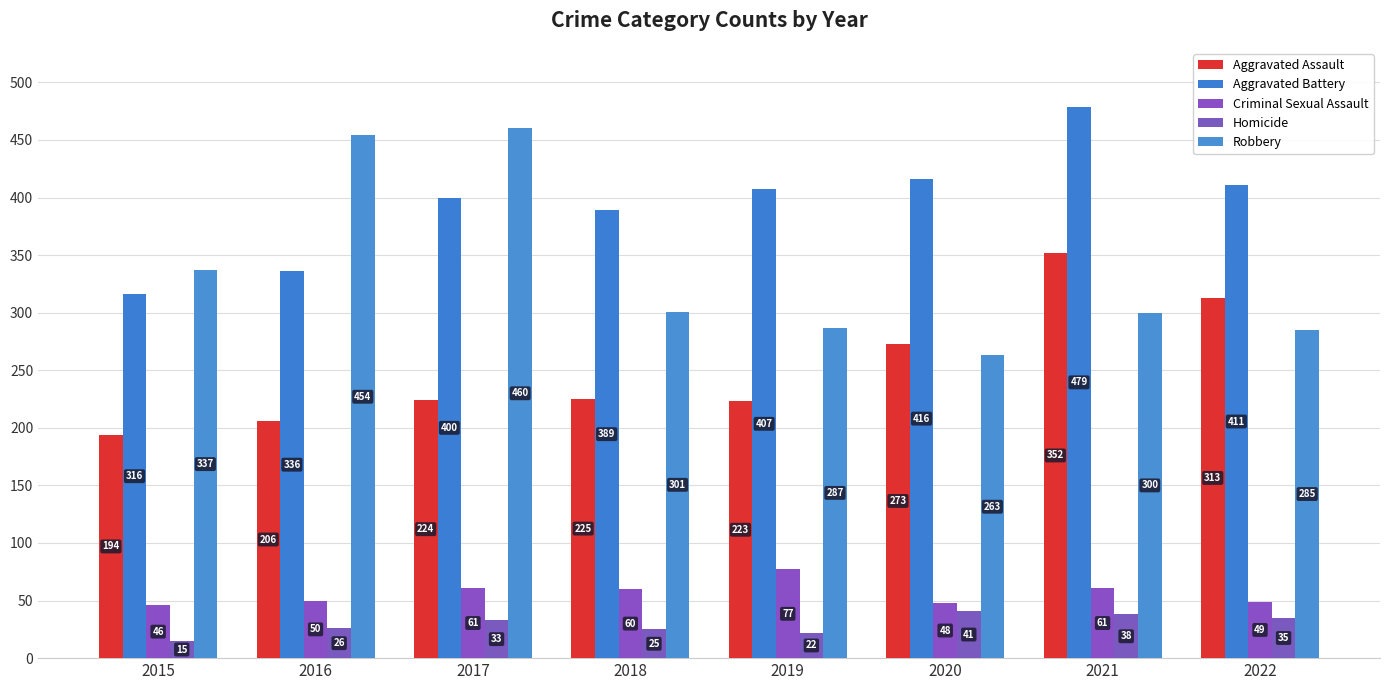

What are all the series names shown in the legend?

Aggravated Assault, Aggravated Battery, Criminal Sexual Assault, Homicide, Robbery